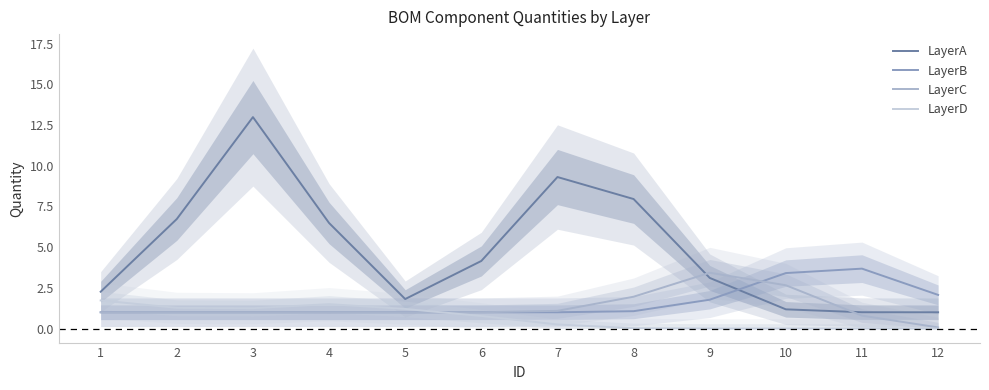

What is the sum of the LayerD values at 6 and 5?

2.0